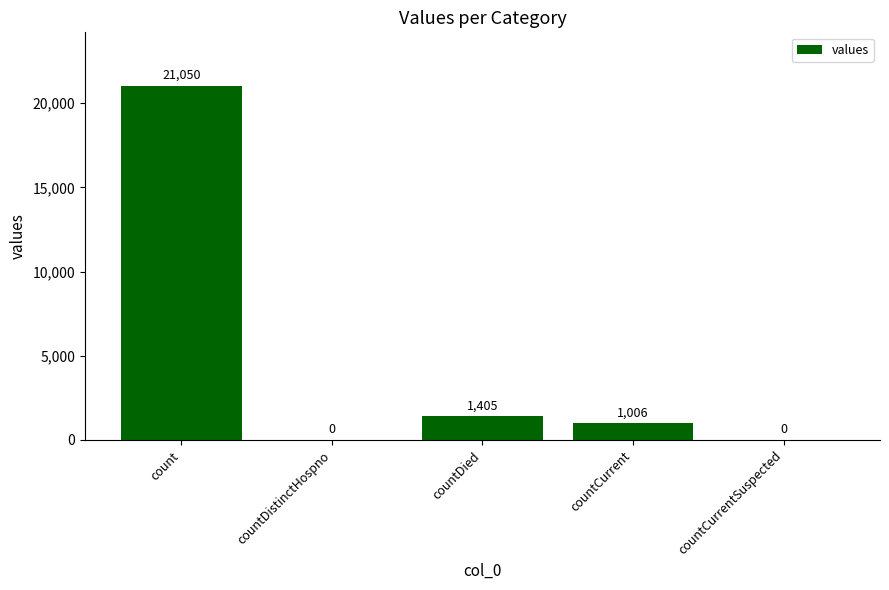

What is the change in value from count to countDistinctHospno?

-21050